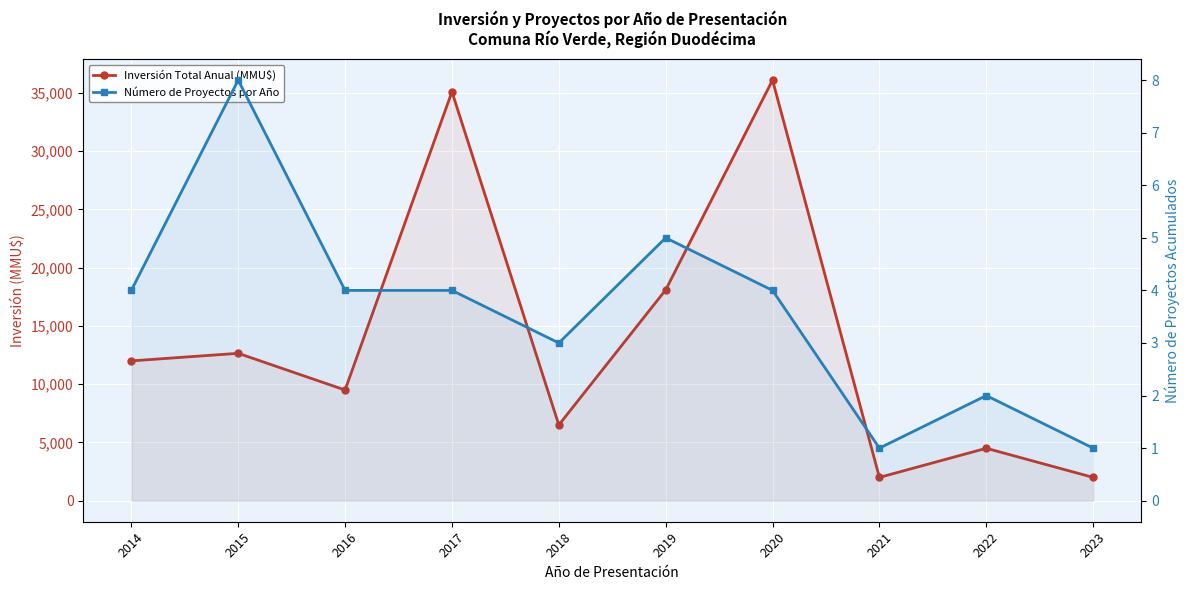

What is the value of the Número de Proyectos por Año point at the 9th from the left?

2